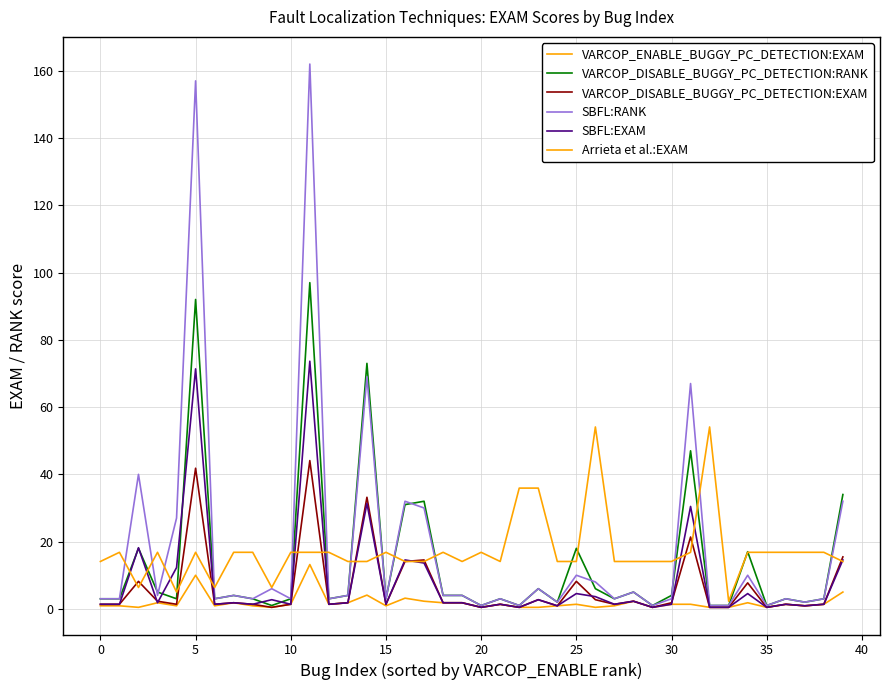

Does the chart have visible grid lines?

Yes